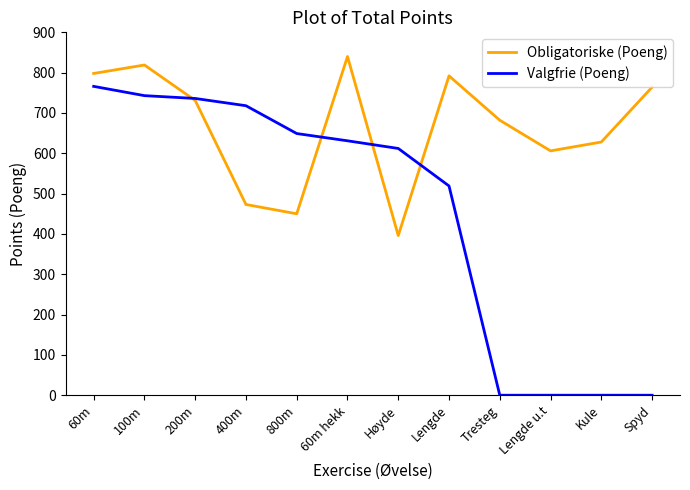

Which series has the largest total across all categories?

Obligatoriske (Poeng)